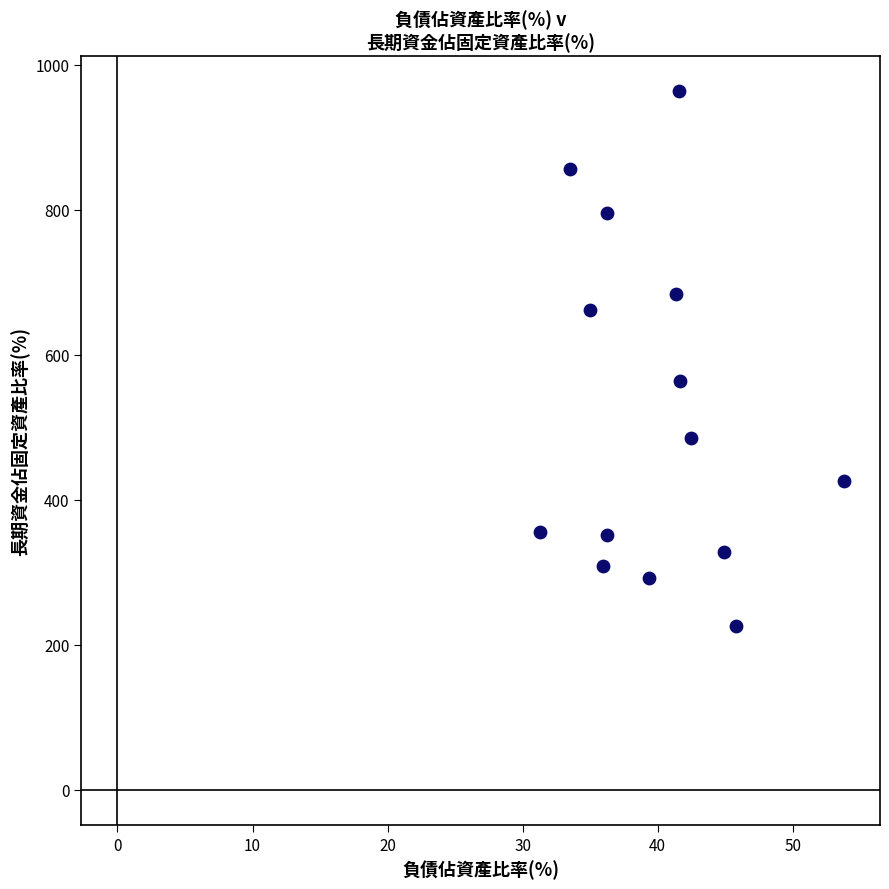

What Y value in the scatter plot is closest to 594?

564.3